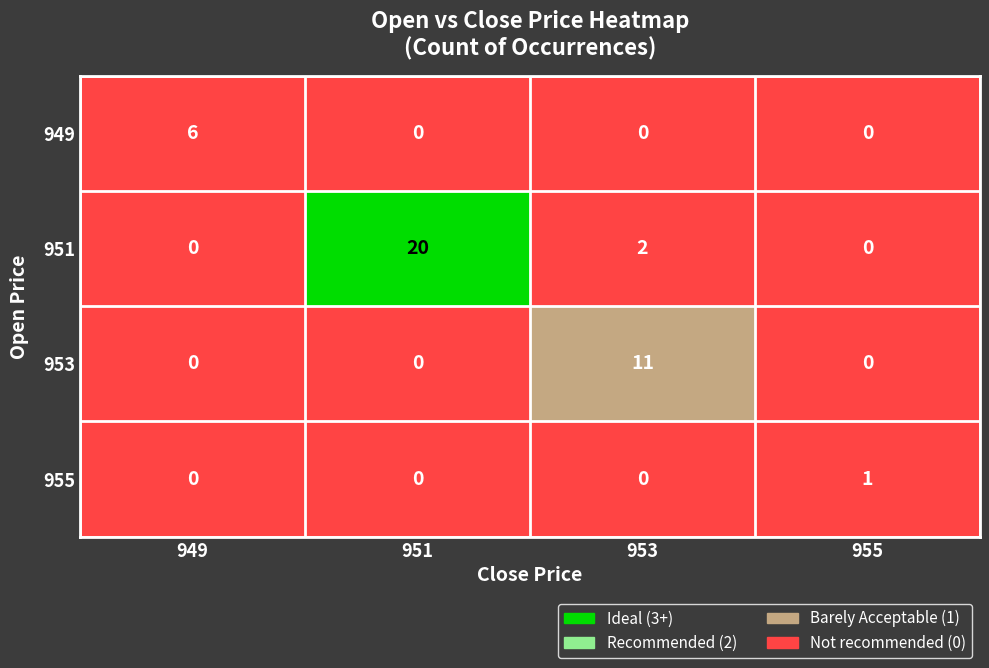

True or false: 953 has a value of 0 at 949.

True